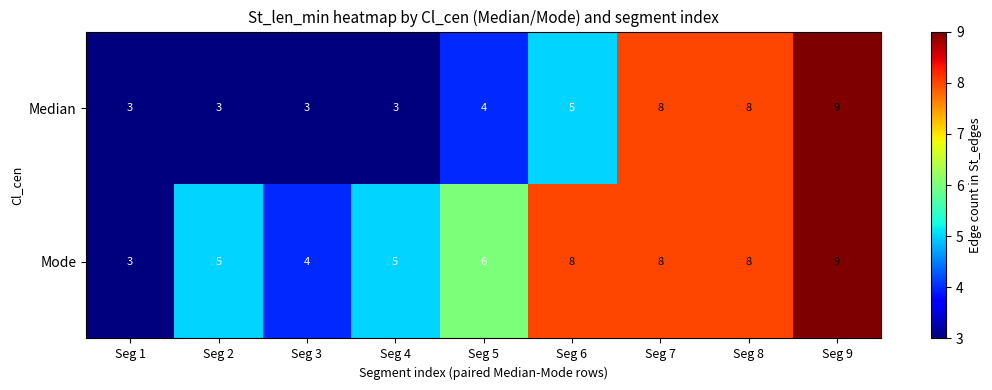

Reading left to right, transcribe all the data shown in this chart.

Median: 3	3	3	3	4	5	8	8	9
Mode: 3	5	4	5	6	8	8	8	9